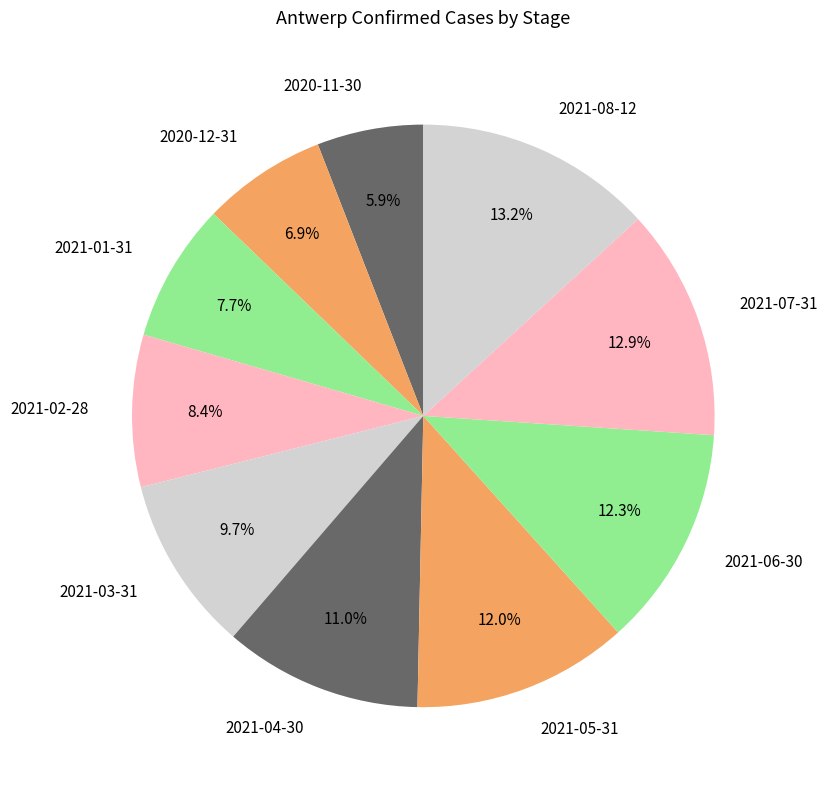

Which category has the smallest portion of the pie?

2020-11-30